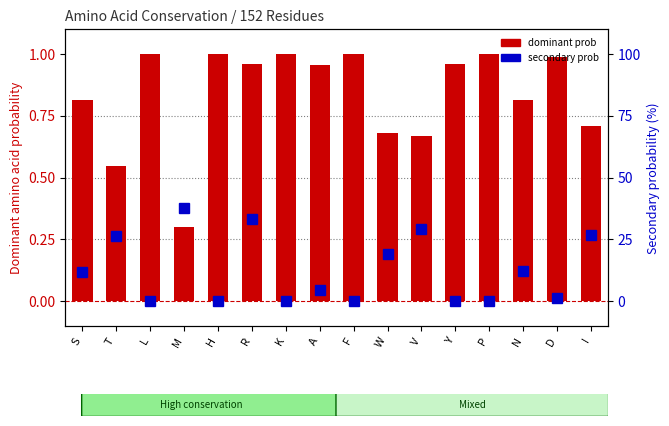

At which label does secondary prob first exceed 12?

S